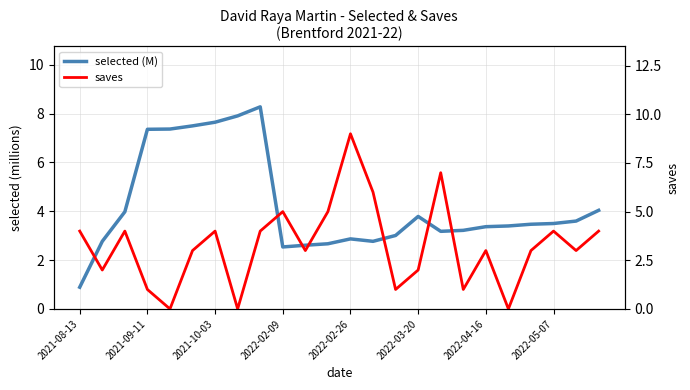

What is the sum of all saves values?

78.0